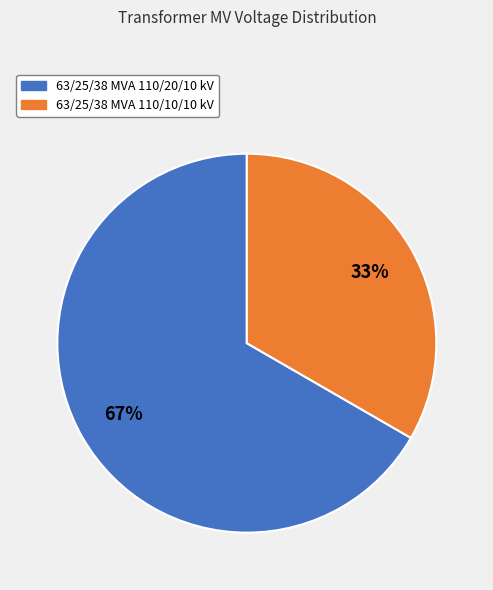

Rank the categories by value from lowest to highest.

63/25/38 MVA 110/10/10 kV, 63/25/38 MVA 110/20/10 kV